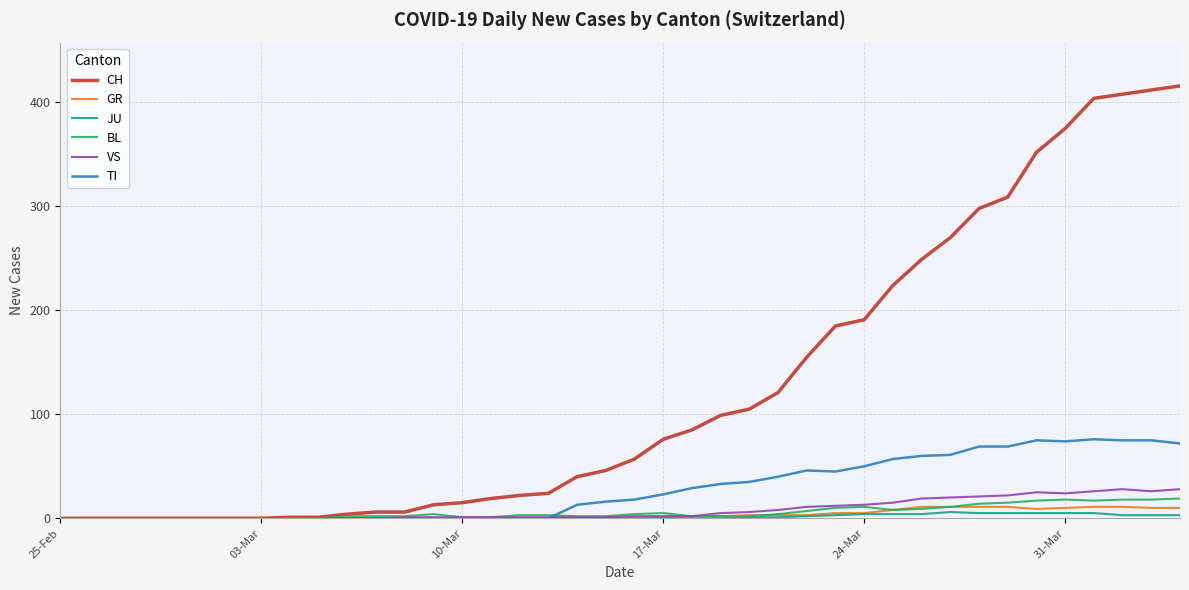

What is the maximum value shown in the chart?

416